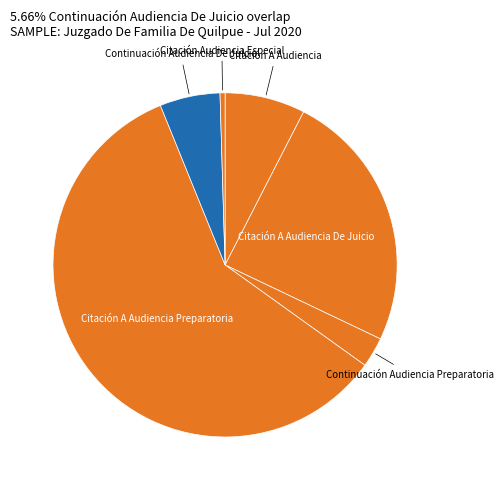

To the nearest percent, what is the average slice percentage?

17%